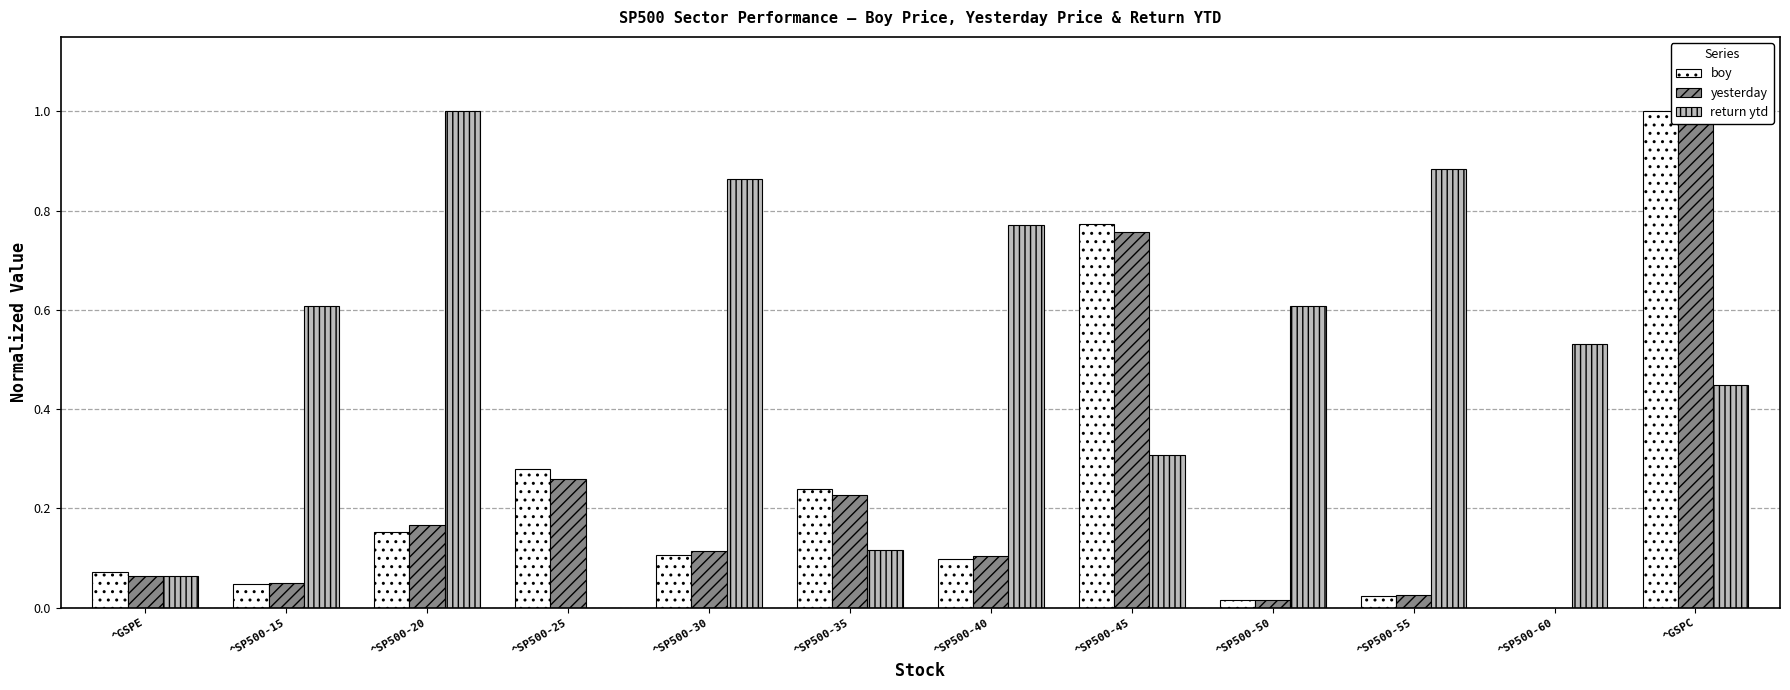

What is the average value of the return ytd series?

0.5